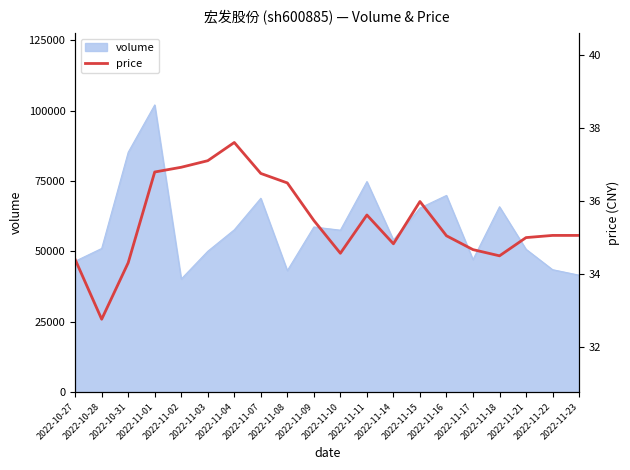

True or false: the data shows 34.5 at 2022-11-18.

True